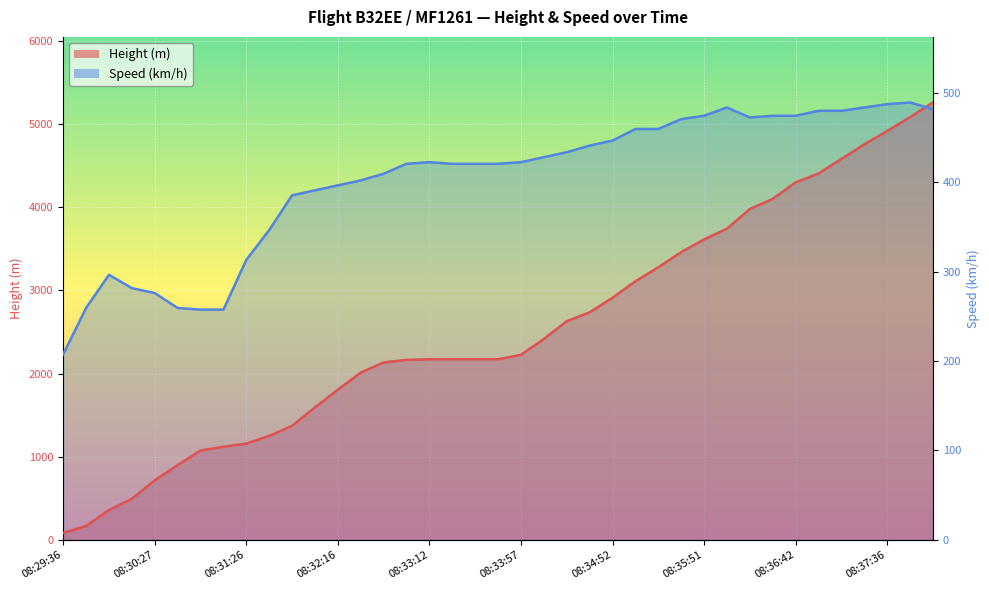

How many distinct data groups are displayed?

2